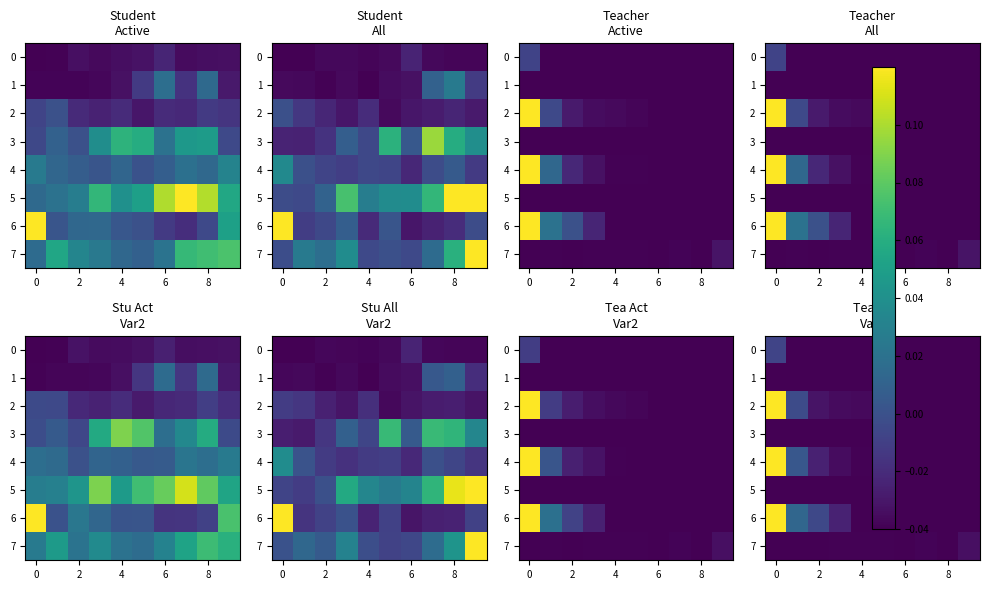

Count the number of data series in this chart.

8